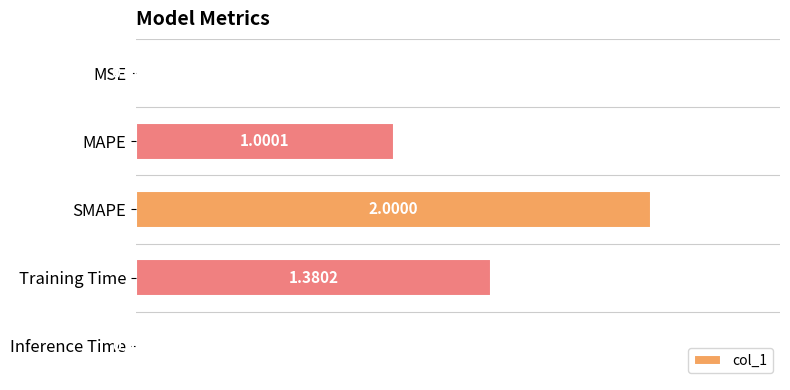

Which category has the highest value across all series?

SMAPE